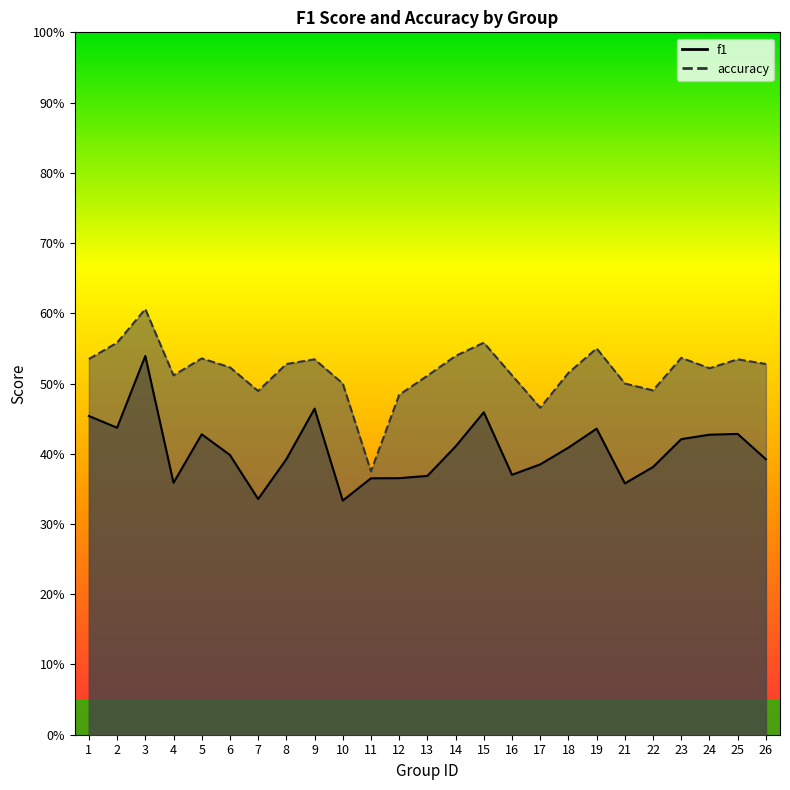

True or false: accuracy and f1 intersect in this chart.

False